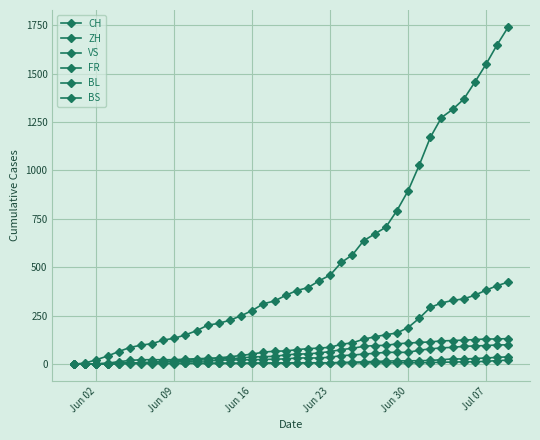

How many lines are shown in the chart?

6